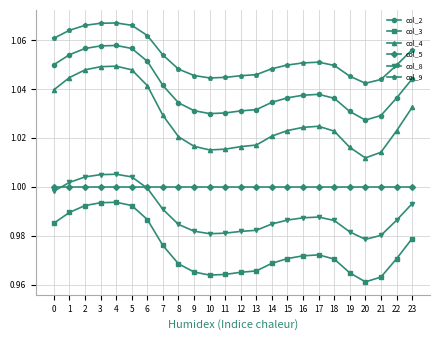

Which series has the largest total across all categories?

col_9